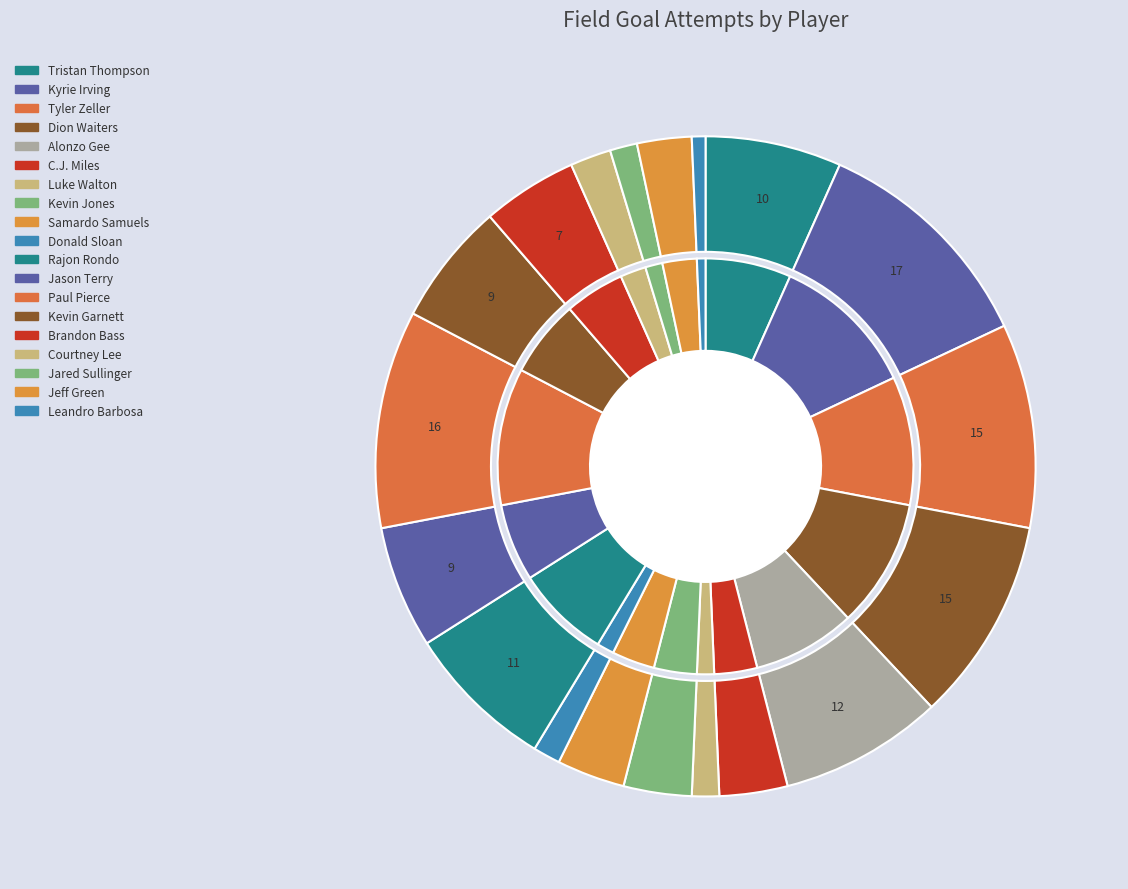

To the nearest percent, what percentage of the pie is Paul Pierce?

11%